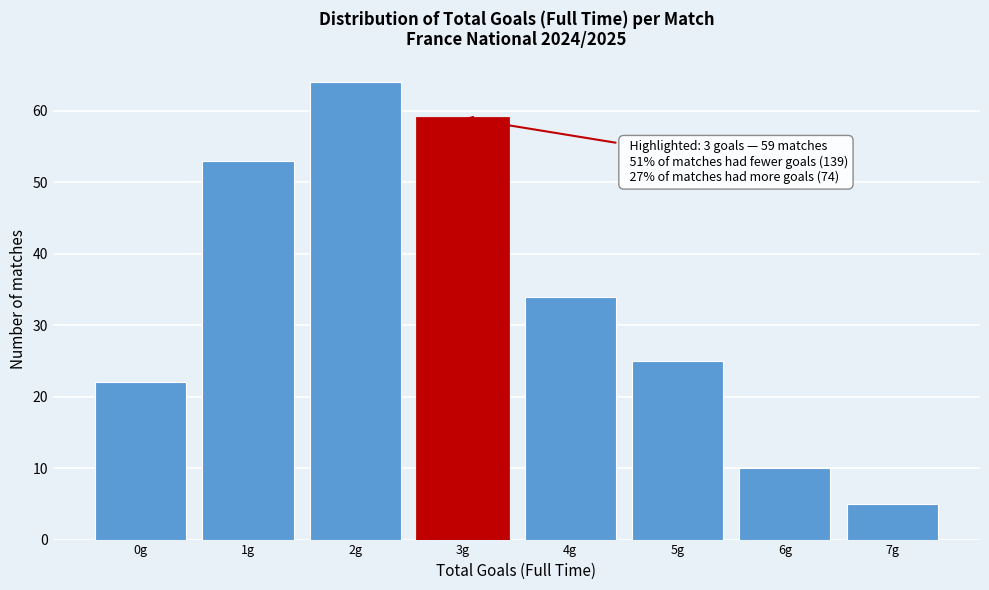

Which range on the x-axis has the tallest bar?

1.5 to 2.5